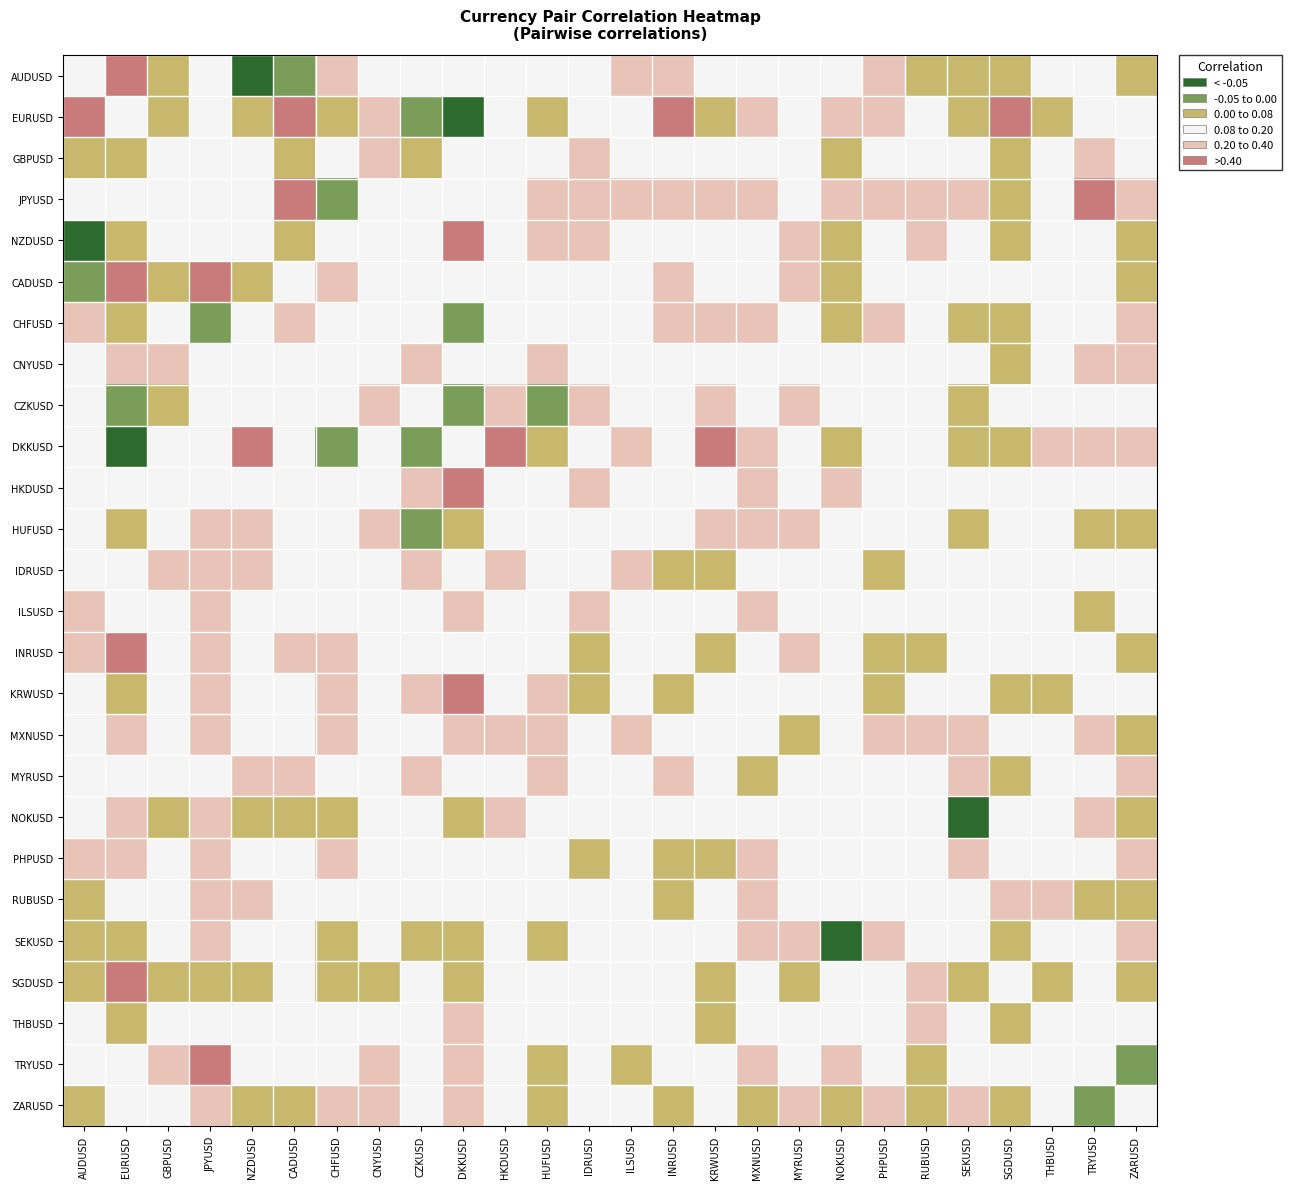

Reading left to right, extract all data points from this chart.

AUDUSD: AUDUSD=0.0	EURUSD=-0.1	GBPUSD=0.1	JPYUSD=0.0	NZDUSD=0.4	CADUSD=0.2	CHFUSD=-0.0	CNYUSD=0.0	CZKUSD=0.0	DKKUSD=0.0	HKDUSD=0.1	HUFUSD=0.1	IDRUSD=0.1	ILSUSD=-0.0	INRUSD=-0.0	KRWUSD=0.1	MXNUSD=0.0	MYRUSD=0.0	NOKUSD=0.1	PHPUSD=-0.0	RUBUSD=0.1	SEKUSD=0.1	SGDUSD=0.2	THBUSD=0.0	TRYUSD=0.0	ZARUSD=0.2
EURUSD: AUDUSD=-0.1	EURUSD=0.0	GBPUSD=0.1	JPYUSD=0.0	NZDUSD=0.1	CADUSD=-0.1	CHFUSD=0.2	CNYUSD=-0.0	CZKUSD=0.3	DKKUSD=1.3	HKDUSD=0.1	HUFUSD=0.1	IDRUSD=0.0	ILSUSD=0.0	INRUSD=-0.1	KRWUSD=0.1	MXNUSD=-0.0	MYRUSD=0.0	NOKUSD=-0.0	PHPUSD=-0.0	RUBUSD=0.1	SEKUSD=0.1	SGDUSD=-0.1	THBUSD=0.1	TRYUSD=0.0	ZARUSD=0.0
GBPUSD: AUDUSD=0.1	EURUSD=0.1	GBPUSD=0.0	JPYUSD=0.1	NZDUSD=0.0	CADUSD=0.1	CHFUSD=0.1	CNYUSD=-0.0	CZKUSD=0.1	DKKUSD=0.1	HKDUSD=0.0	HUFUSD=0.1	IDRUSD=-0.0	ILSUSD=0.0	INRUSD=0.0	KRWUSD=0.0	MXNUSD=0.0	MYRUSD=0.0	NOKUSD=0.1	PHPUSD=0.0	RUBUSD=0.0	SEKUSD=0.0	SGDUSD=0.1	THBUSD=0.0	TRYUSD=-0.0	ZARUSD=0.0
JPYUSD: AUDUSD=0.0	EURUSD=0.0	GBPUSD=0.1	JPYUSD=0.0	NZDUSD=0.1	CADUSD=-0.1	CHFUSD=0.3	CNYUSD=0.0	CZKUSD=0.0	DKKUSD=0.1	HKDUSD=0.0	HUFUSD=-0.0	IDRUSD=-0.0	ILSUSD=-0.0	INRUSD=-0.0	KRWUSD=-0.0	MXNUSD=-0.0	MYRUSD=0.0	NOKUSD=-0.0	PHPUSD=-0.0	RUBUSD=-0.0	SEKUSD=-0.0	SGDUSD=0.1	THBUSD=0.1	TRYUSD=-0.1	ZARUSD=-0.0
NZDUSD: AUDUSD=0.4	EURUSD=0.1	GBPUSD=0.0	JPYUSD=0.1	NZDUSD=0.0	CADUSD=0.1	CHFUSD=0.0	CNYUSD=0.0	CZKUSD=0.0	DKKUSD=-0.1	HKDUSD=0.0	HUFUSD=-0.0	IDRUSD=-0.0	ILSUSD=0.0	INRUSD=0.0	KRWUSD=0.1	MXNUSD=0.1	MYRUSD=-0.0	NOKUSD=0.1	PHPUSD=0.0	RUBUSD=-0.0	SEKUSD=0.1	SGDUSD=0.2	THBUSD=0.0	TRYUSD=0.0	ZARUSD=0.1
CADUSD: AUDUSD=0.2	EURUSD=-0.1	GBPUSD=0.1	JPYUSD=-0.1	NZDUSD=0.1	CADUSD=0.0	CHFUSD=-0.0	CNYUSD=0.0	CZKUSD=0.0	DKKUSD=0.0	HKDUSD=0.0	HUFUSD=0.0	IDRUSD=0.0	ILSUSD=0.0	INRUSD=-0.0	KRWUSD=0.0	MXNUSD=0.1	MYRUSD=-0.0	NOKUSD=0.2	PHPUSD=0.0	RUBUSD=0.1	SEKUSD=0.0	SGDUSD=0.1	THBUSD=0.0	TRYUSD=0.0	ZARUSD=0.1
CHFUSD: AUDUSD=-0.0	EURUSD=0.2	GBPUSD=0.1	JPYUSD=0.3	NZDUSD=0.0	CADUSD=-0.0	CHFUSD=0.0	CNYUSD=0.0	CZKUSD=0.1	DKKUSD=0.2	HKDUSD=0.0	HUFUSD=0.1	IDRUSD=0.0	ILSUSD=0.0	INRUSD=-0.0	KRWUSD=-0.0	MXNUSD=-0.0	MYRUSD=0.0	NOKUSD=0.1	PHPUSD=-0.0	RUBUSD=0.0	SEKUSD=0.1	SGDUSD=0.1	THBUSD=0.0	TRYUSD=0.0	ZARUSD=-0.0
CNYUSD: AUDUSD=0.0	EURUSD=-0.0	GBPUSD=-0.0	JPYUSD=0.0	NZDUSD=0.0	CADUSD=0.0	CHFUSD=0.0	CNYUSD=0.0	CZKUSD=-0.0	DKKUSD=0.0	HKDUSD=0.0	HUFUSD=-0.0	IDRUSD=0.1	ILSUSD=0.0	INRUSD=0.0	KRWUSD=0.1	MXNUSD=0.0	MYRUSD=0.0	NOKUSD=0.1	PHPUSD=0.1	RUBUSD=0.0	SEKUSD=0.0	SGDUSD=0.1	THBUSD=0.0	TRYUSD=-0.0	ZARUSD=-0.0
CZKUSD: AUDUSD=0.0	EURUSD=0.3	GBPUSD=0.1	JPYUSD=0.0	NZDUSD=0.0	CADUSD=0.0	CHFUSD=0.1	CNYUSD=-0.0	CZKUSD=0.0	DKKUSD=0.2	HKDUSD=-0.0	HUFUSD=0.3	IDRUSD=-0.0	ILSUSD=0.1	INRUSD=0.0	KRWUSD=-0.0	MXNUSD=0.1	MYRUSD=-0.0	NOKUSD=0.0	PHPUSD=0.0	RUBUSD=0.0	SEKUSD=0.1	SGDUSD=0.1	THBUSD=0.0	TRYUSD=0.0	ZARUSD=0.0
DKKUSD: AUDUSD=0.0	EURUSD=1.3	GBPUSD=0.1	JPYUSD=0.1	NZDUSD=-0.1	CADUSD=0.0	CHFUSD=0.2	CNYUSD=0.0	CZKUSD=0.2	DKKUSD=0.0	HKDUSD=-0.1	HUFUSD=0.2	IDRUSD=0.0	ILSUSD=-0.0	INRUSD=0.0	KRWUSD=-0.1	MXNUSD=-0.0	MYRUSD=0.0	NOKUSD=0.1	PHPUSD=0.1	RUBUSD=0.0	SEKUSD=0.2	SGDUSD=0.1	THBUSD=-0.0	TRYUSD=-0.0	ZARUSD=-0.0
HKDUSD: AUDUSD=0.1	EURUSD=0.1	GBPUSD=0.0	JPYUSD=0.0	NZDUSD=0.0	CADUSD=0.0	CHFUSD=0.0	CNYUSD=0.0	CZKUSD=-0.0	DKKUSD=-0.1	HKDUSD=0.0	HUFUSD=0.0	IDRUSD=-0.0	ILSUSD=0.0	INRUSD=0.0	KRWUSD=0.0	MXNUSD=-0.0	MYRUSD=0.0	NOKUSD=-0.0	PHPUSD=0.0	RUBUSD=0.0	SEKUSD=0.0	SGDUSD=0.0	THBUSD=0.0	TRYUSD=0.0	ZARUSD=0.0
HUFUSD: AUDUSD=0.1	EURUSD=0.1	GBPUSD=0.1	JPYUSD=-0.0	NZDUSD=-0.0	CADUSD=0.0	CHFUSD=0.1	CNYUSD=-0.0	CZKUSD=0.3	DKKUSD=0.2	HKDUSD=0.0	HUFUSD=0.0	IDRUSD=0.0	ILSUSD=0.1	INRUSD=0.1	KRWUSD=-0.0	MXNUSD=-0.0	MYRUSD=-0.0	NOKUSD=0.1	PHPUSD=0.0	RUBUSD=0.0	SEKUSD=0.1	SGDUSD=0.0	THBUSD=0.0	TRYUSD=0.1	ZARUSD=0.1
IDRUSD: AUDUSD=0.1	EURUSD=0.0	GBPUSD=-0.0	JPYUSD=-0.0	NZDUSD=-0.0	CADUSD=0.0	CHFUSD=0.0	CNYUSD=0.1	CZKUSD=-0.0	DKKUSD=0.0	HKDUSD=-0.0	HUFUSD=0.0	IDRUSD=0.0	ILSUSD=-0.0	INRUSD=0.1	KRWUSD=0.1	MXNUSD=0.0	MYRUSD=0.1	NOKUSD=0.0	PHPUSD=0.1	RUBUSD=0.0	SEKUSD=0.0	SGDUSD=0.1	THBUSD=0.0	TRYUSD=0.0	ZARUSD=0.0
ILSUSD: AUDUSD=-0.0	EURUSD=0.0	GBPUSD=0.0	JPYUSD=-0.0	NZDUSD=0.0	CADUSD=0.0	CHFUSD=0.0	CNYUSD=0.0	CZKUSD=0.1	DKKUSD=-0.0	HKDUSD=0.0	HUFUSD=0.1	IDRUSD=-0.0	ILSUSD=0.0	INRUSD=0.0	KRWUSD=0.0	MXNUSD=-0.0	MYRUSD=0.0	NOKUSD=0.0	PHPUSD=0.0	RUBUSD=0.0	SEKUSD=0.0	SGDUSD=0.0	THBUSD=0.0	TRYUSD=0.1	ZARUSD=0.0
INRUSD: AUDUSD=-0.0	EURUSD=-0.1	GBPUSD=0.0	JPYUSD=-0.0	NZDUSD=0.0	CADUSD=-0.0	CHFUSD=-0.0	CNYUSD=0.0	CZKUSD=0.0	DKKUSD=0.0	HKDUSD=0.0	HUFUSD=0.1	IDRUSD=0.1	ILSUSD=0.0	INRUSD=0.0	KRWUSD=0.1	MXNUSD=0.0	MYRUSD=-0.0	NOKUSD=0.0	PHPUSD=0.1	RUBUSD=0.1	SEKUSD=0.0	SGDUSD=0.1	THBUSD=0.1	TRYUSD=0.0	ZARUSD=0.1
KRWUSD: AUDUSD=0.1	EURUSD=0.1	GBPUSD=0.0	JPYUSD=-0.0	NZDUSD=0.1	CADUSD=0.0	CHFUSD=-0.0	CNYUSD=0.1	CZKUSD=-0.0	DKKUSD=-0.1	HKDUSD=0.0	HUFUSD=-0.0	IDRUSD=0.1	ILSUSD=0.0	INRUSD=0.1	KRWUSD=0.0	MXNUSD=0.0	MYRUSD=0.0	NOKUSD=0.0	PHPUSD=0.1	RUBUSD=0.1	SEKUSD=0.0	SGDUSD=0.2	THBUSD=0.2	TRYUSD=0.0	ZARUSD=0.1
MXNUSD: AUDUSD=0.0	EURUSD=-0.0	GBPUSD=0.0	JPYUSD=-0.0	NZDUSD=0.1	CADUSD=0.1	CHFUSD=-0.0	CNYUSD=0.0	CZKUSD=0.1	DKKUSD=-0.0	HKDUSD=-0.0	HUFUSD=-0.0	IDRUSD=0.0	ILSUSD=-0.0	INRUSD=0.0	KRWUSD=0.0	MXNUSD=0.0	MYRUSD=0.1	NOKUSD=0.0	PHPUSD=-0.0	RUBUSD=-0.0	SEKUSD=-0.0	SGDUSD=0.0	THBUSD=0.0	TRYUSD=-0.0	ZARUSD=0.1
MYRUSD: AUDUSD=0.0	EURUSD=0.0	GBPUSD=0.0	JPYUSD=0.0	NZDUSD=-0.0	CADUSD=-0.0	CHFUSD=0.0	CNYUSD=0.0	CZKUSD=-0.0	DKKUSD=0.0	HKDUSD=0.0	HUFUSD=-0.0	IDRUSD=0.1	ILSUSD=0.0	INRUSD=-0.0	KRWUSD=0.0	MXNUSD=0.1	MYRUSD=0.0	NOKUSD=0.0	PHPUSD=0.0	RUBUSD=0.0	SEKUSD=-0.0	SGDUSD=0.1	THBUSD=0.1	TRYUSD=0.0	ZARUSD=-0.0
NOKUSD: AUDUSD=0.1	EURUSD=-0.0	GBPUSD=0.1	JPYUSD=-0.0	NZDUSD=0.1	CADUSD=0.2	CHFUSD=0.1	CNYUSD=0.1	CZKUSD=0.0	DKKUSD=0.1	HKDUSD=-0.0	HUFUSD=0.1	IDRUSD=0.0	ILSUSD=0.0	INRUSD=0.0	KRWUSD=0.0	MXNUSD=0.0	MYRUSD=0.0	NOKUSD=0.0	PHPUSD=0.0	RUBUSD=0.1	SEKUSD=0.4	SGDUSD=0.0	THBUSD=0.1	TRYUSD=-0.0	ZARUSD=0.1
PHPUSD: AUDUSD=-0.0	EURUSD=-0.0	GBPUSD=0.0	JPYUSD=-0.0	NZDUSD=0.0	CADUSD=0.0	CHFUSD=-0.0	CNYUSD=0.1	CZKUSD=0.0	DKKUSD=0.1	HKDUSD=0.0	HUFUSD=0.0	IDRUSD=0.1	ILSUSD=0.0	INRUSD=0.1	KRWUSD=0.1	MXNUSD=-0.0	MYRUSD=0.0	NOKUSD=0.0	PHPUSD=0.0	RUBUSD=0.0	SEKUSD=-0.0	SGDUSD=0.1	THBUSD=0.0	TRYUSD=0.0	ZARUSD=-0.0
RUBUSD: AUDUSD=0.1	EURUSD=0.1	GBPUSD=0.0	JPYUSD=-0.0	NZDUSD=-0.0	CADUSD=0.1	CHFUSD=0.0	CNYUSD=0.0	CZKUSD=0.0	DKKUSD=0.0	HKDUSD=0.0	HUFUSD=0.0	IDRUSD=0.0	ILSUSD=0.0	INRUSD=0.1	KRWUSD=0.1	MXNUSD=-0.0	MYRUSD=0.0	NOKUSD=0.1	PHPUSD=0.0	RUBUSD=0.0	SEKUSD=0.1	SGDUSD=-0.0	THBUSD=-0.0	TRYUSD=0.1	ZARUSD=0.1
SEKUSD: AUDUSD=0.1	EURUSD=0.1	GBPUSD=0.0	JPYUSD=-0.0	NZDUSD=0.1	CADUSD=0.0	CHFUSD=0.1	CNYUSD=0.0	CZKUSD=0.1	DKKUSD=0.2	HKDUSD=0.0	HUFUSD=0.1	IDRUSD=0.0	ILSUSD=0.0	INRUSD=0.0	KRWUSD=0.0	MXNUSD=-0.0	MYRUSD=-0.0	NOKUSD=0.4	PHPUSD=-0.0	RUBUSD=0.1	SEKUSD=0.0	SGDUSD=0.1	THBUSD=0.0	TRYUSD=0.0	ZARUSD=-0.0
SGDUSD: AUDUSD=0.2	EURUSD=-0.1	GBPUSD=0.1	JPYUSD=0.1	NZDUSD=0.2	CADUSD=0.1	CHFUSD=0.1	CNYUSD=0.1	CZKUSD=0.1	DKKUSD=0.1	HKDUSD=0.0	HUFUSD=0.0	IDRUSD=0.1	ILSUSD=0.0	INRUSD=0.1	KRWUSD=0.2	MXNUSD=0.0	MYRUSD=0.1	NOKUSD=0.0	PHPUSD=0.1	RUBUSD=-0.0	SEKUSD=0.1	SGDUSD=0.0	THBUSD=0.1	TRYUSD=0.0	ZARUSD=0.1
THBUSD: AUDUSD=0.0	EURUSD=0.1	GBPUSD=0.0	JPYUSD=0.1	NZDUSD=0.0	CADUSD=0.0	CHFUSD=0.0	CNYUSD=0.0	CZKUSD=0.0	DKKUSD=-0.0	HKDUSD=0.0	HUFUSD=0.0	IDRUSD=0.0	ILSUSD=0.0	INRUSD=0.1	KRWUSD=0.2	MXNUSD=0.0	MYRUSD=0.1	NOKUSD=0.1	PHPUSD=0.0	RUBUSD=-0.0	SEKUSD=0.0	SGDUSD=0.1	THBUSD=0.0	TRYUSD=0.0	ZARUSD=0.0
TRYUSD: AUDUSD=0.0	EURUSD=0.0	GBPUSD=-0.0	JPYUSD=-0.1	NZDUSD=0.0	CADUSD=0.0	CHFUSD=0.0	CNYUSD=-0.0	CZKUSD=0.0	DKKUSD=-0.0	HKDUSD=0.0	HUFUSD=0.1	IDRUSD=0.0	ILSUSD=0.1	INRUSD=0.0	KRWUSD=0.0	MXNUSD=-0.0	MYRUSD=0.0	NOKUSD=-0.0	PHPUSD=0.0	RUBUSD=0.1	SEKUSD=0.0	SGDUSD=0.0	THBUSD=0.0	TRYUSD=0.0	ZARUSD=0.2
ZARUSD: AUDUSD=0.2	EURUSD=0.0	GBPUSD=0.0	JPYUSD=-0.0	NZDUSD=0.1	CADUSD=0.1	CHFUSD=-0.0	CNYUSD=-0.0	CZKUSD=0.0	DKKUSD=-0.0	HKDUSD=0.0	HUFUSD=0.1	IDRUSD=0.0	ILSUSD=0.0	INRUSD=0.1	KRWUSD=0.1	MXNUSD=0.1	MYRUSD=-0.0	NOKUSD=0.1	PHPUSD=-0.0	RUBUSD=0.1	SEKUSD=-0.0	SGDUSD=0.1	THBUSD=0.0	TRYUSD=0.2	ZARUSD=0.0